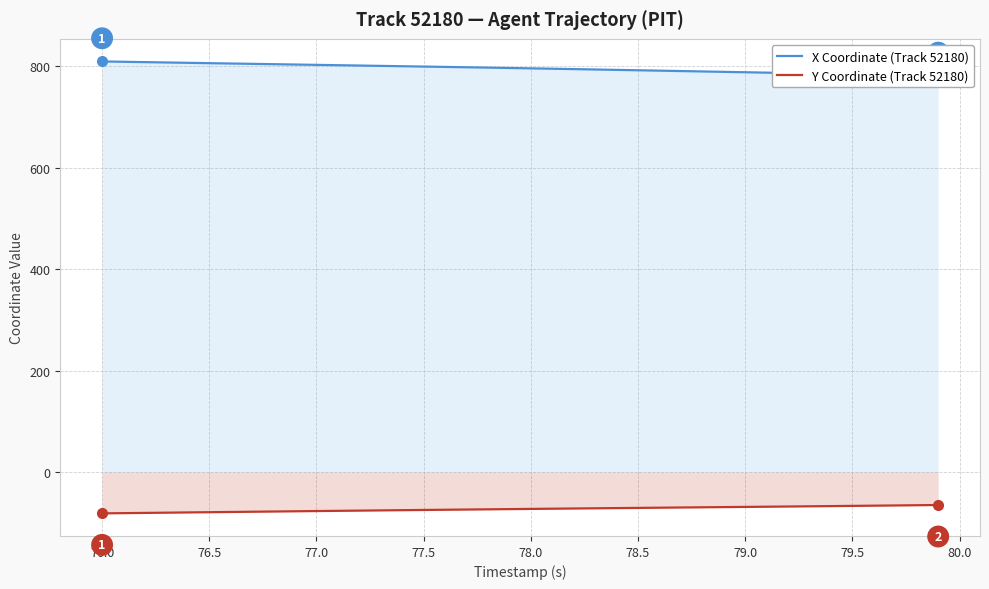

True or false: X Coordinate (Track 52180) and Y Coordinate (Track 52180) cross at least once.

False